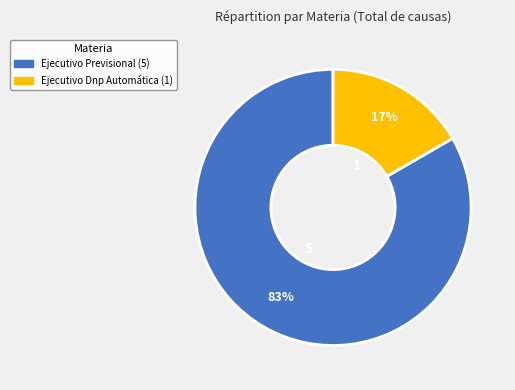

What percentage is the Ejecutivo Previsional slice, to the nearest percent?

83%